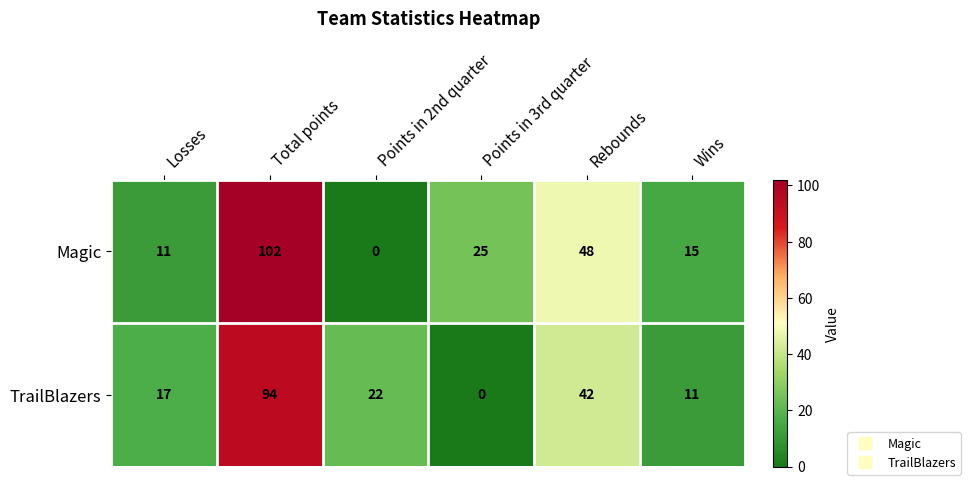

Count the number of data series in this chart.

2